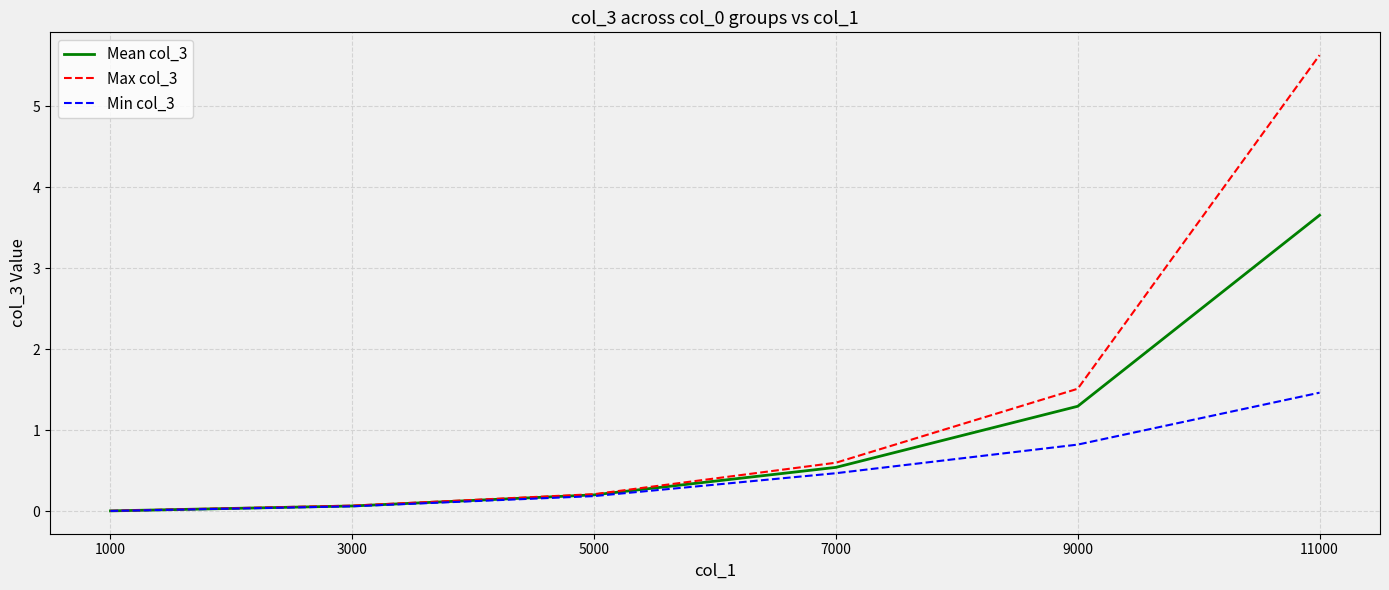

Between 3000 and 5000, which series saw the biggest shift?

Max col_3